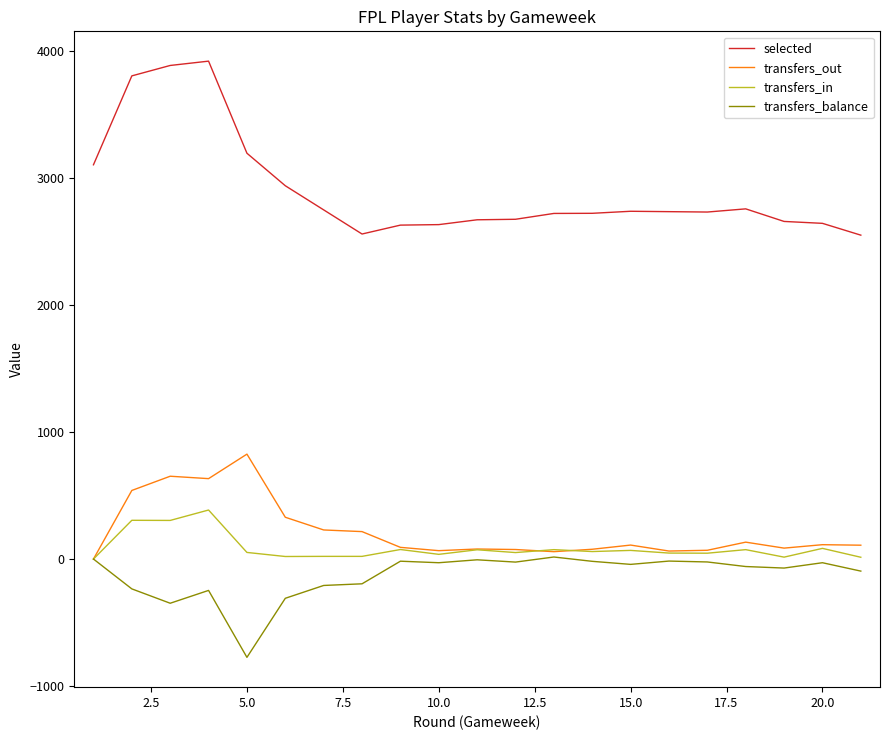

List the series in order of their peak value, lowest first.

transfers_balance, transfers_in, transfers_out, selected